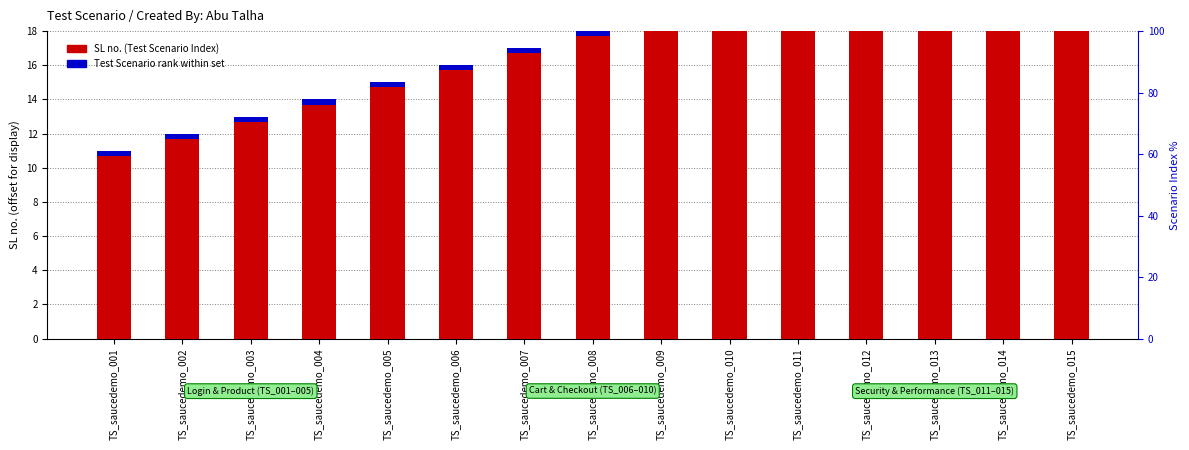

What value does the SL no. (Test Scenario Index) series have at TS_saucedemo_003?

13.0